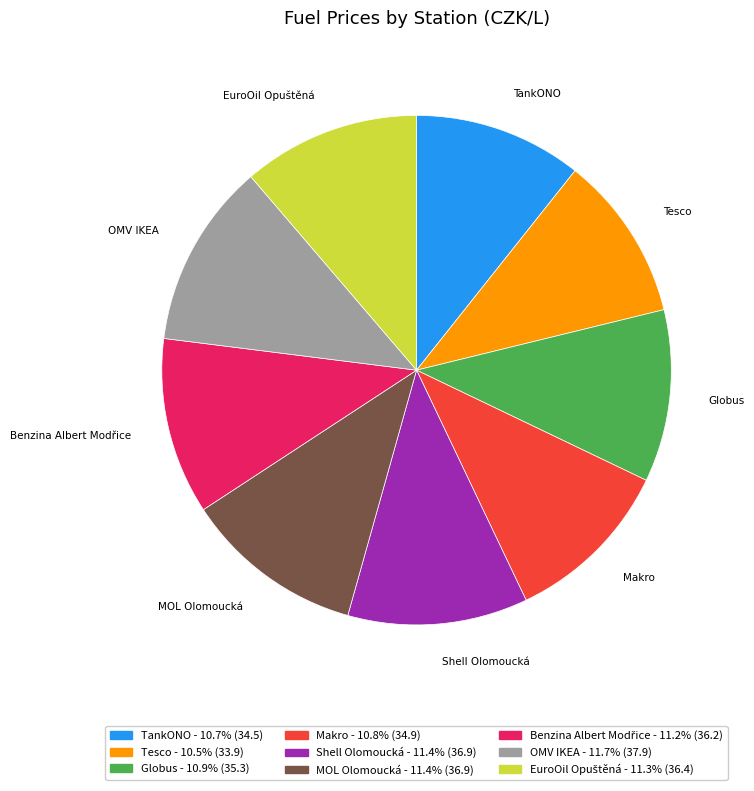

Does any single category account for the majority?

No